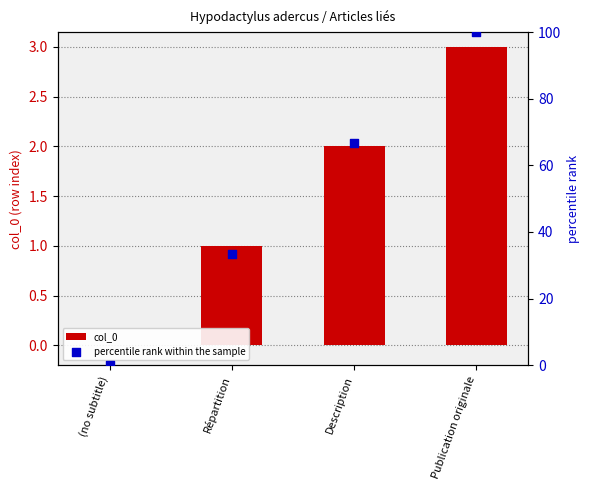

What are all the series names shown in the legend?

col_0, percentile rank within the sample